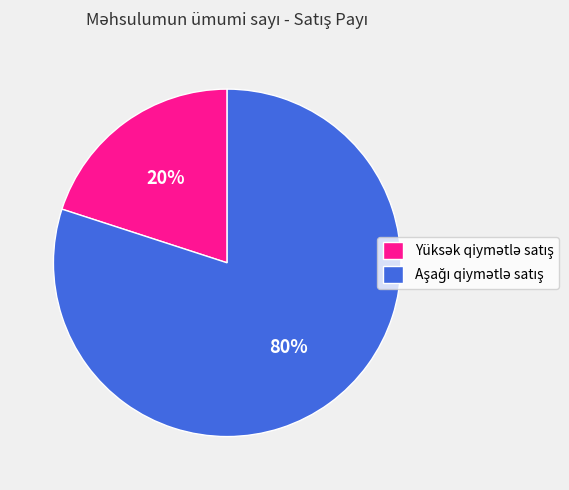

Is there a majority slice in this chart?

Yes